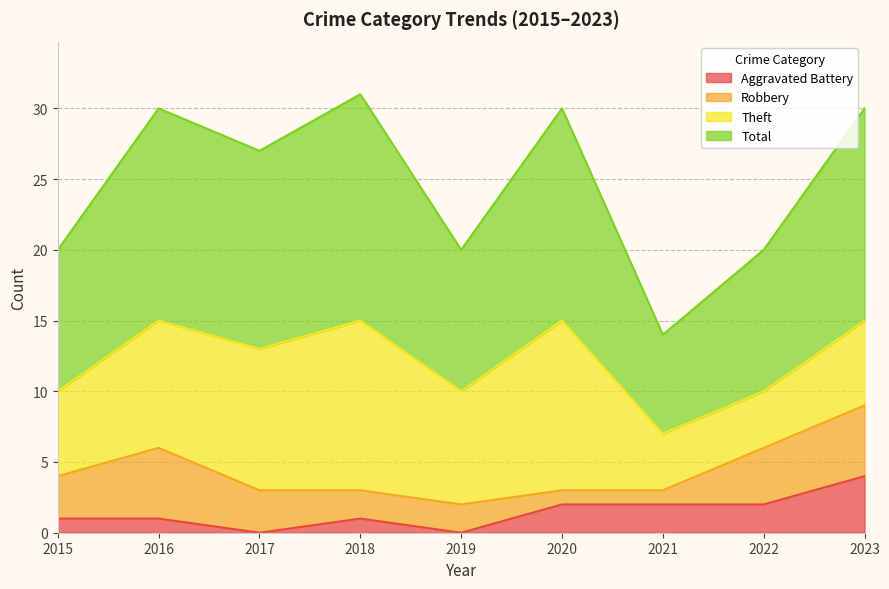

At which category does the chart reach its minimum across all series?

2017